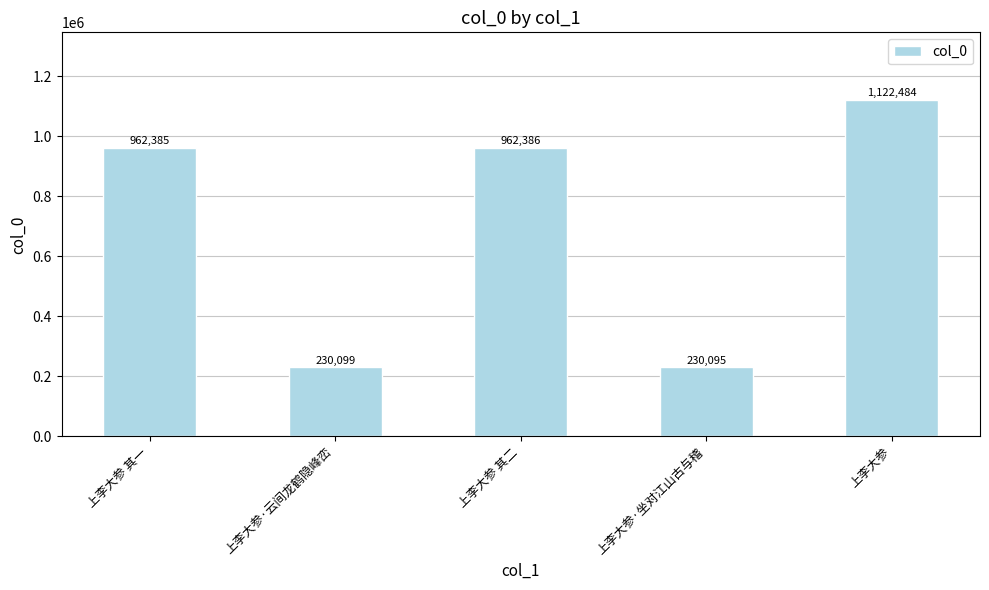

Is it true that the value at 上李大参·云间龙鹤隐峰峦 is 319840?

False